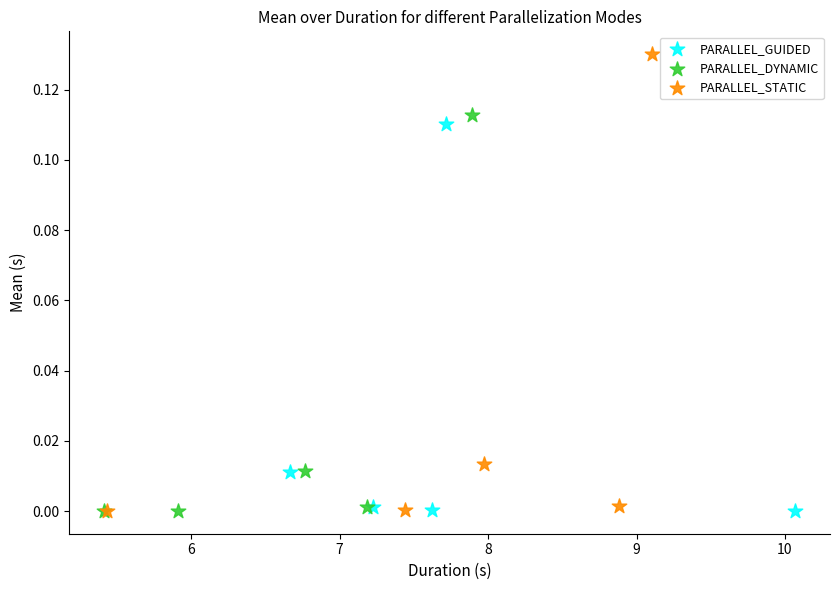

Which series contains the highest Y value?

PARALLEL_STATIC